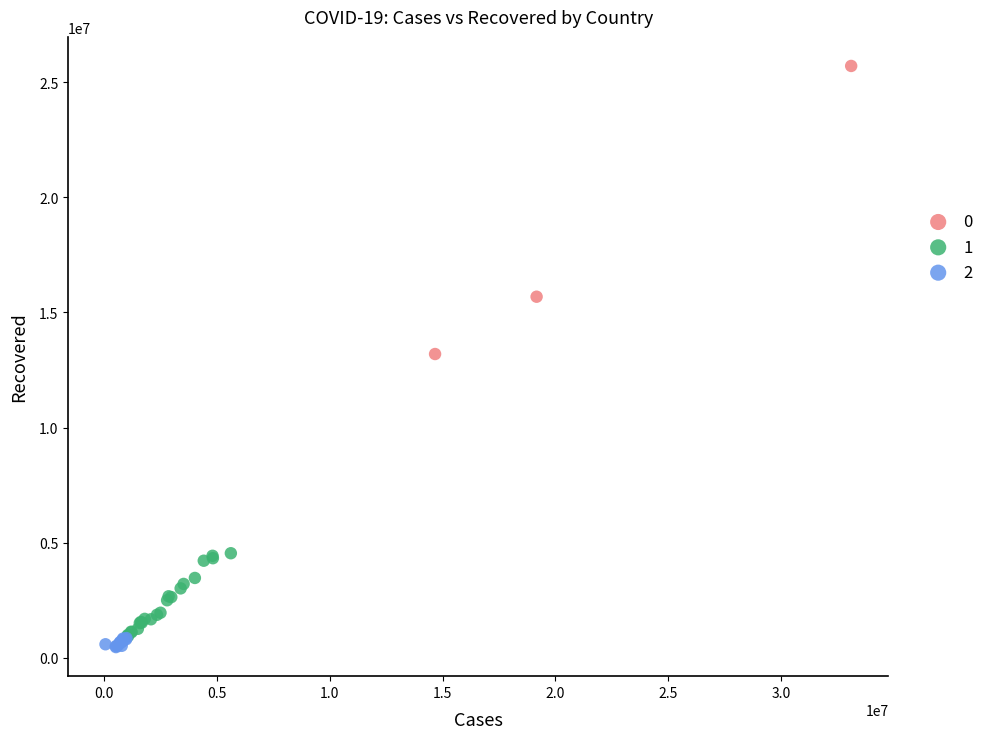

Which series reaches the minimum Y coordinate?

2